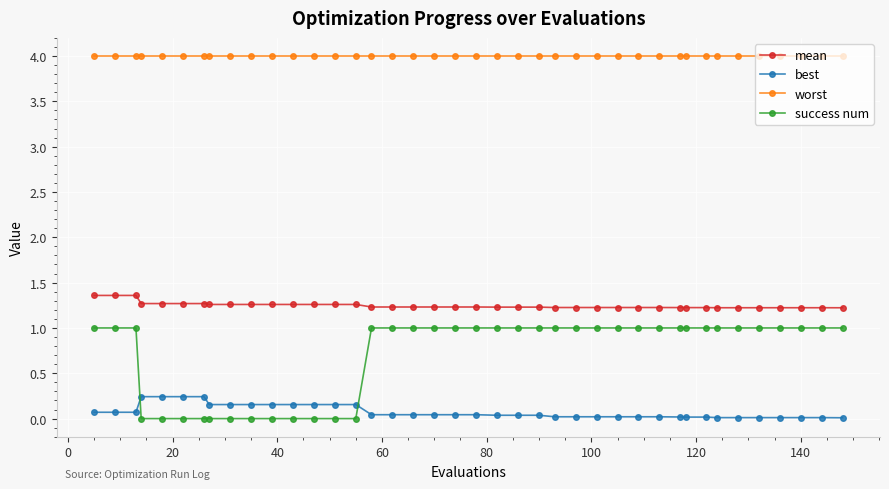

Which series has the largest total across all categories?

worst